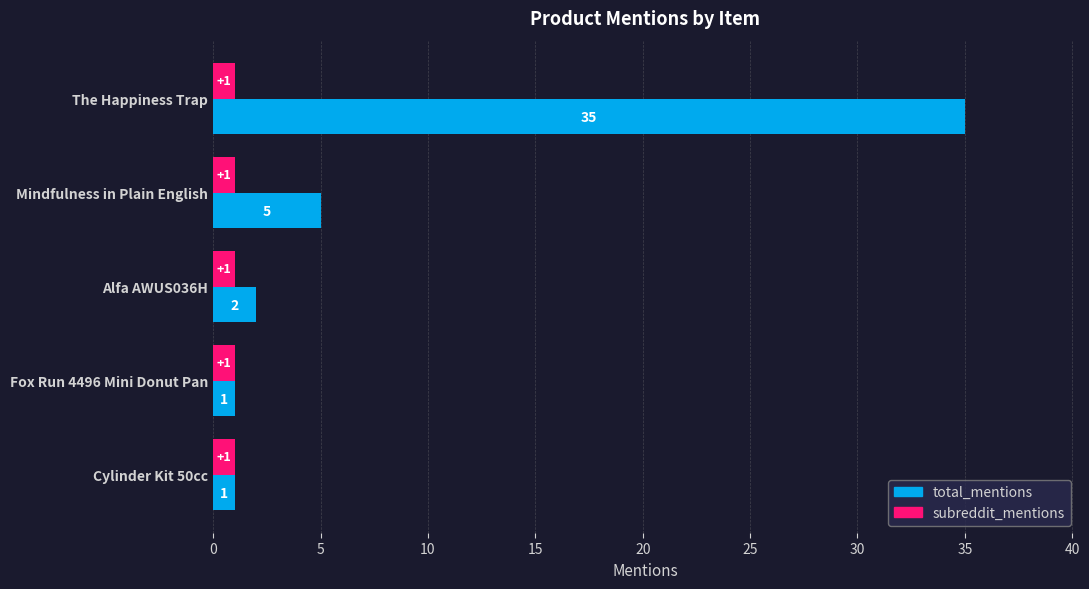

Which series has the largest range (max minus min)?

total_mentions